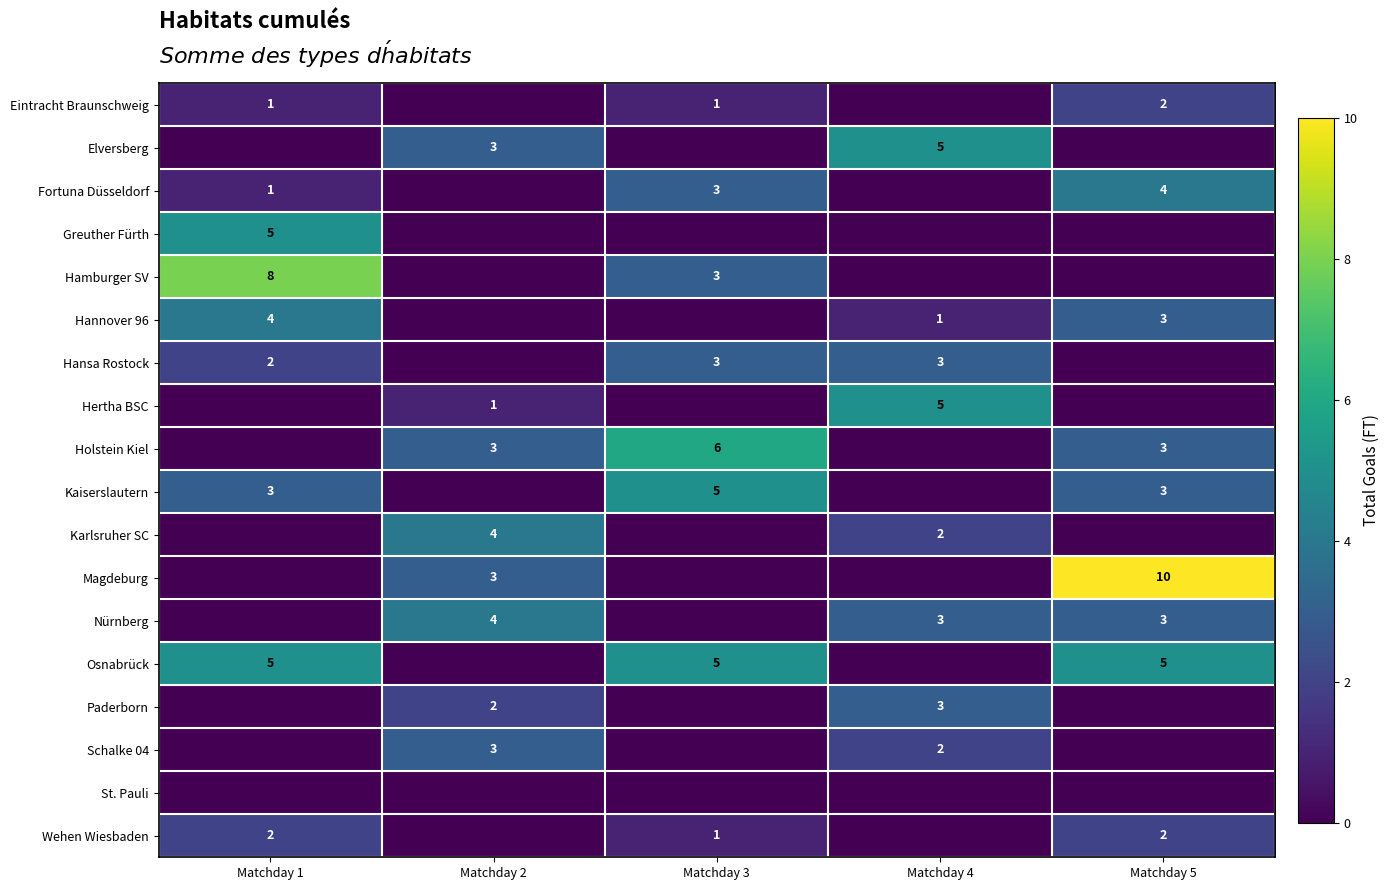

What is the sum of the Wehen Wiesbaden values at Matchday 1 and Matchday 5?

4